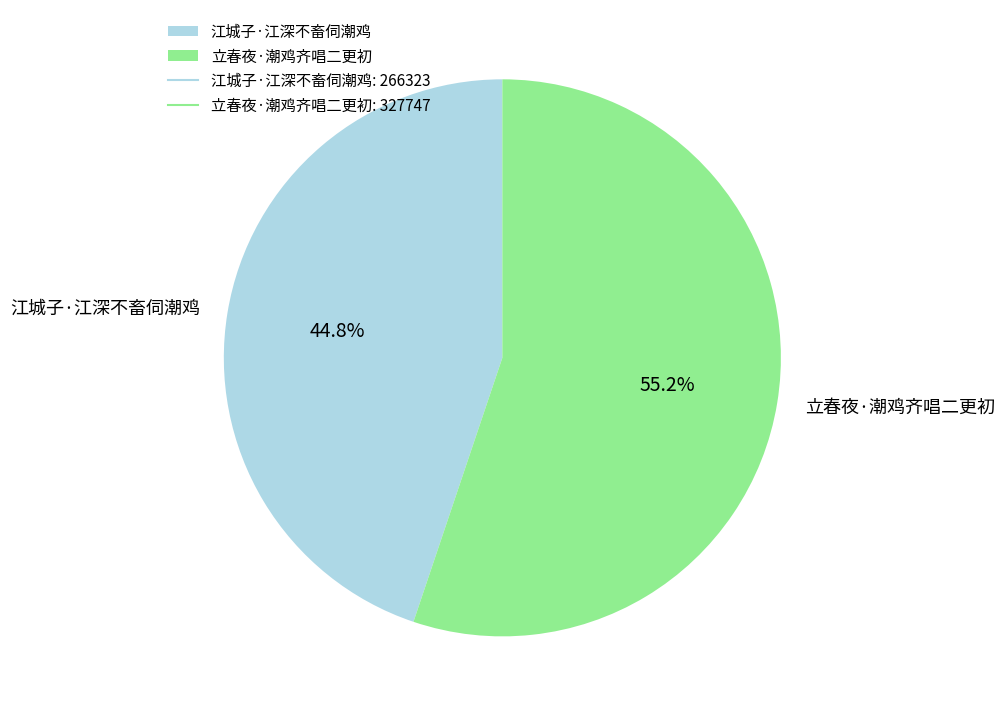

Which category has the biggest portion of the pie?

立春夜·潮鸡齐唱二更初